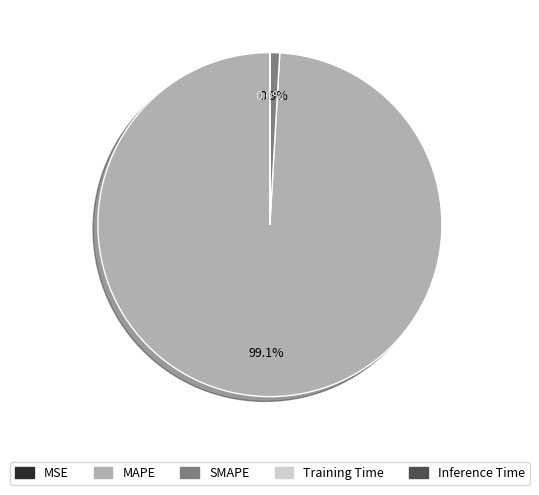

To the nearest percent, what portion does SMAPE represent?

1%